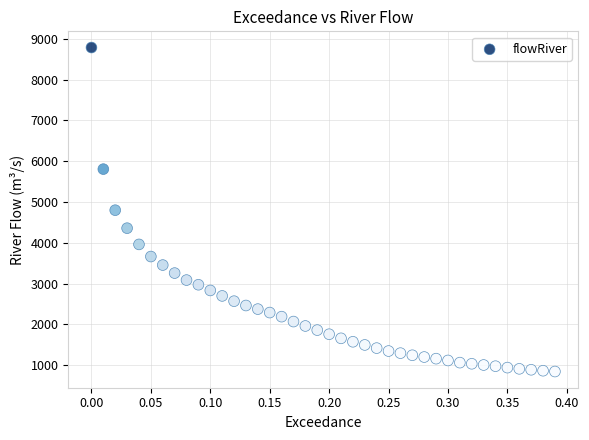

What is the range of Y values (max minus min)?

7942.8